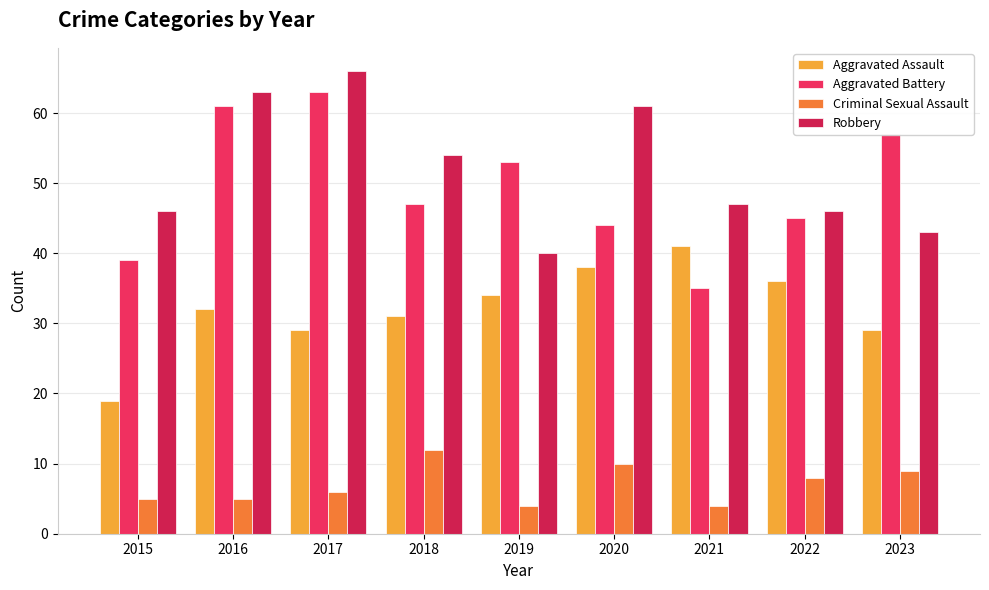

What is the sum of all Aggravated Assault values?

289